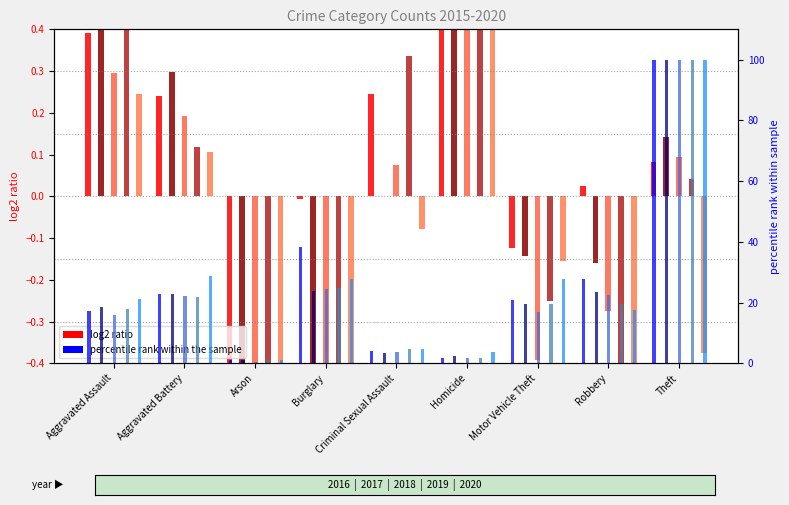

What is the label of the 3rd bar from the right?

Motor Vehicle Theft